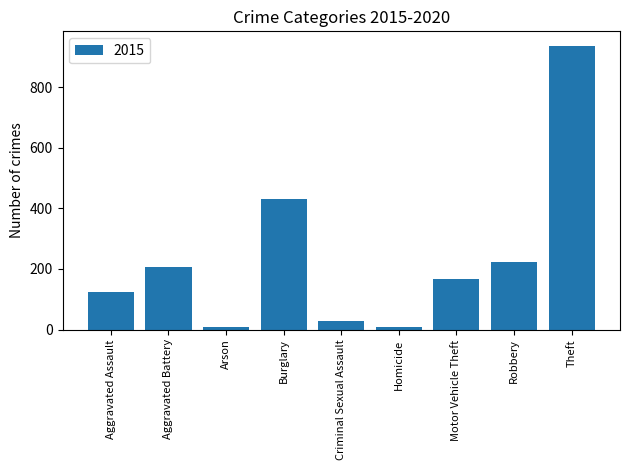

What is the sum of all values?

2132